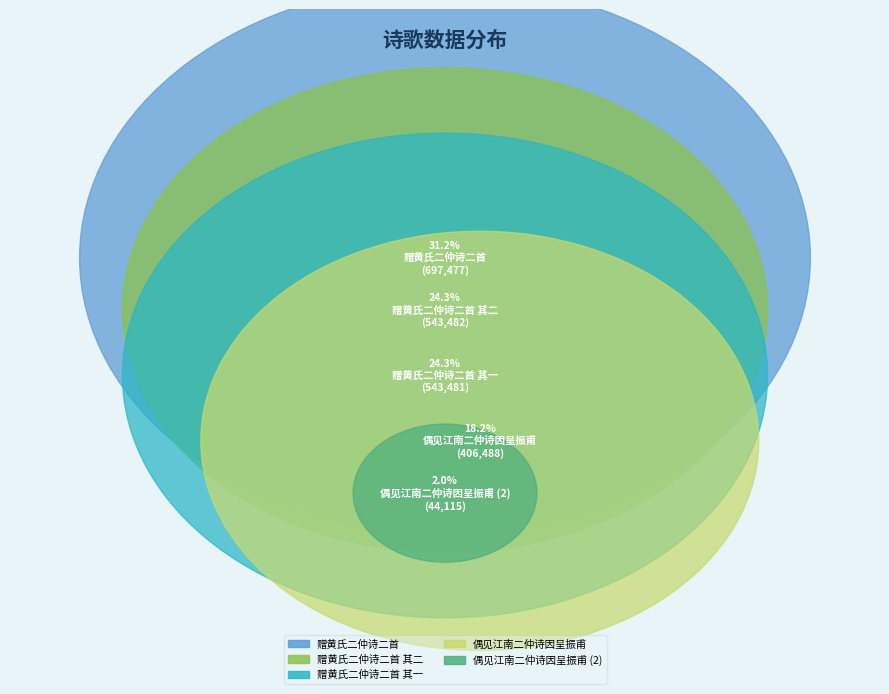

To the nearest percent, what is the difference between the 赠黄氏二仲诗二首 and 偶见江南二仲诗因呈振甫 slice percentages?

13%